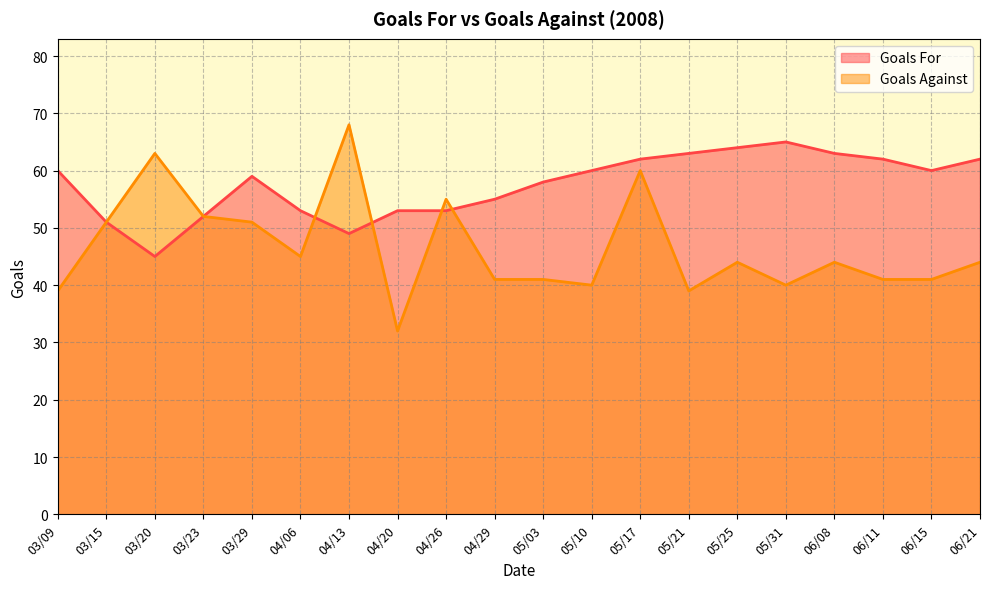

What is the spread (max minus min) of values at 05/31?

25